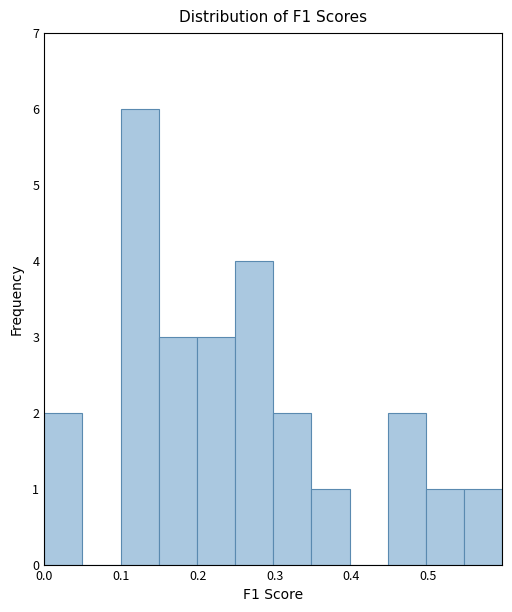

Reading left to right, list every bar in this chart as the range it spans on the x-axis followed by its height. Neither the bar edges nor the heights are printed on the chart, so give them approximately, as read against the axes.

0.00 to 0.05: 2
0.05 to 0.10: 0
0.10 to 0.15: 6
0.15 to 0.20: 3
0.20 to 0.25: 3
0.25 to 0.30: 4
0.30 to 0.35: 2
0.35 to 0.40: 1
0.40 to 0.45: 0
0.45 to 0.50: 2
0.50 to 0.55: 1
0.55 to 0.60: 1